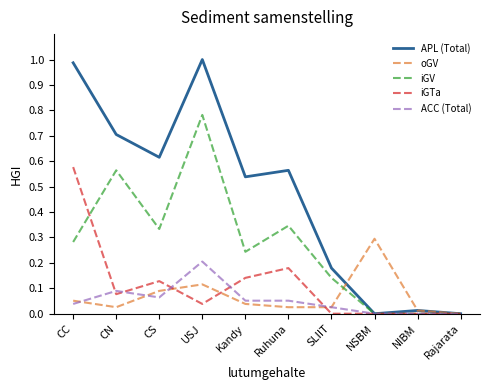

True or false: iGV has more than 1 interior local peaks.

True